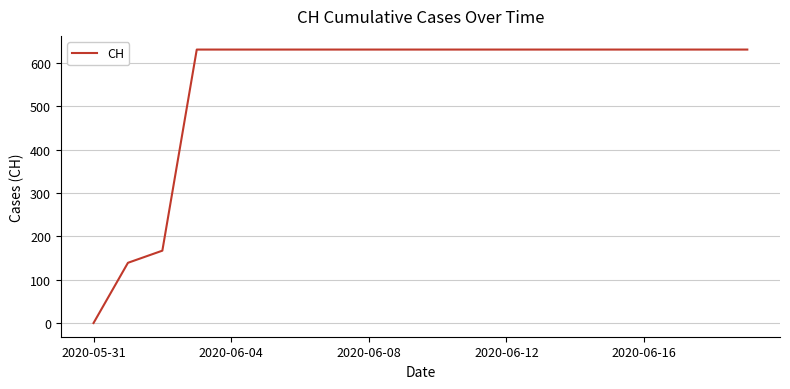

What is the greatest value displayed?

631